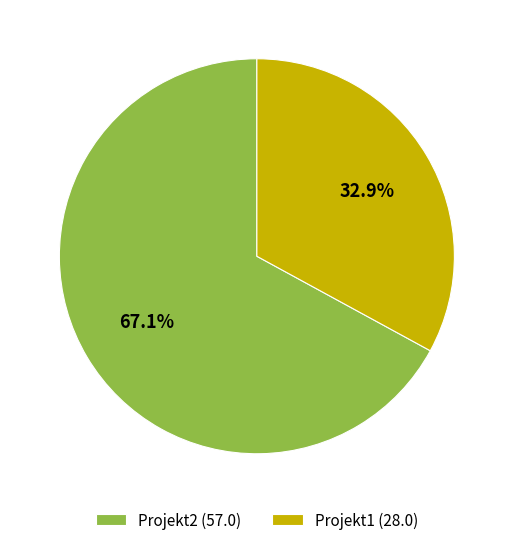

Which slice is the largest?

Projekt2